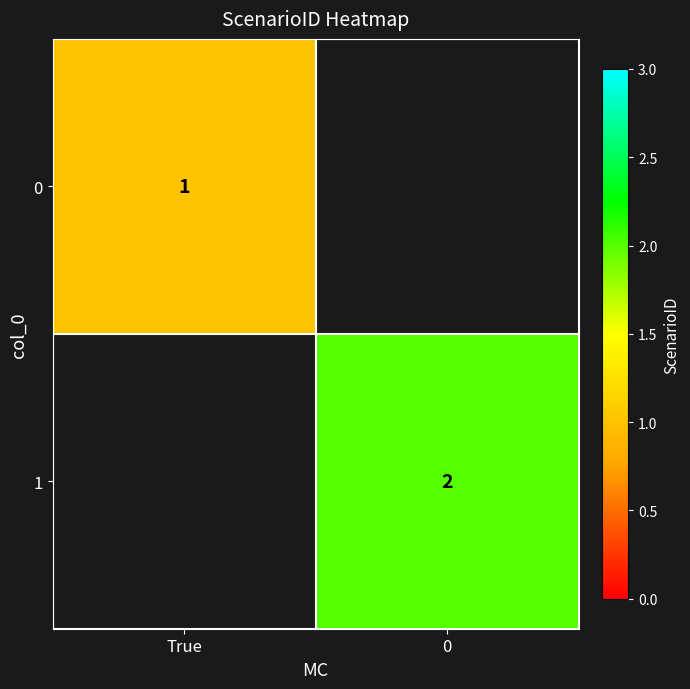

True or false: 0 has a value of 0.2 at True.

False